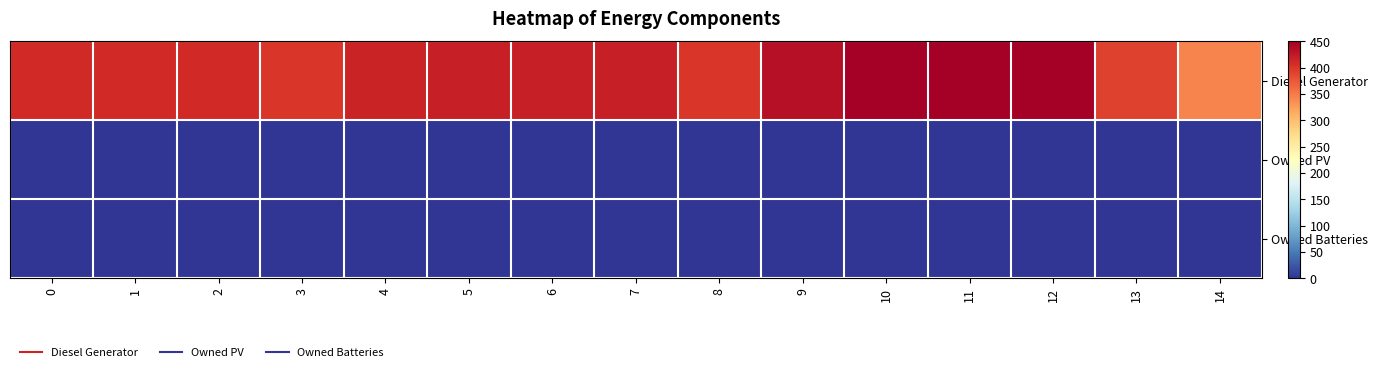

Count the number of data series in this chart.

3